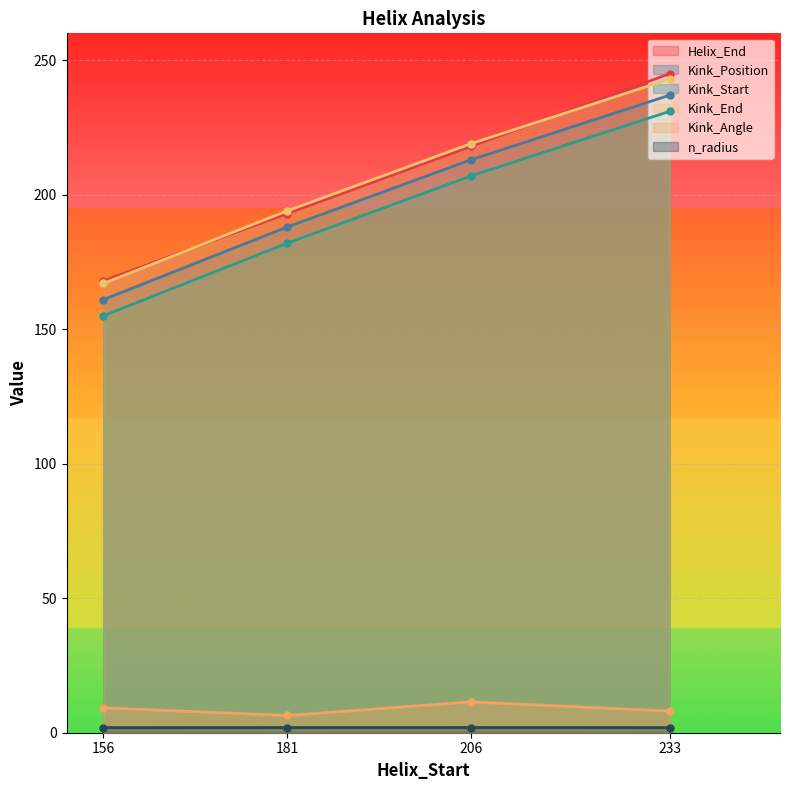

Where does the Helix_End series first go above 218?

233